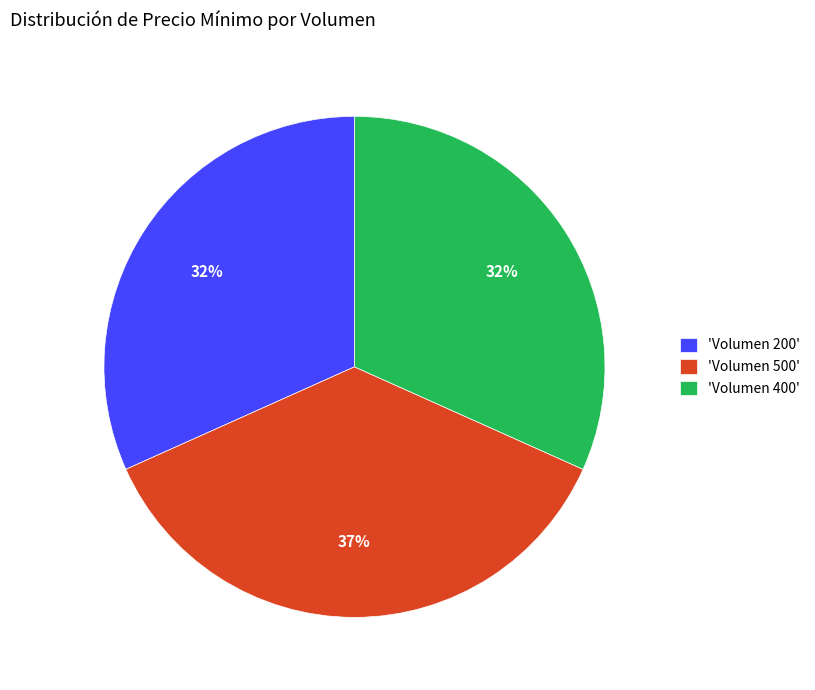

Count the number of slices in the pie.

3